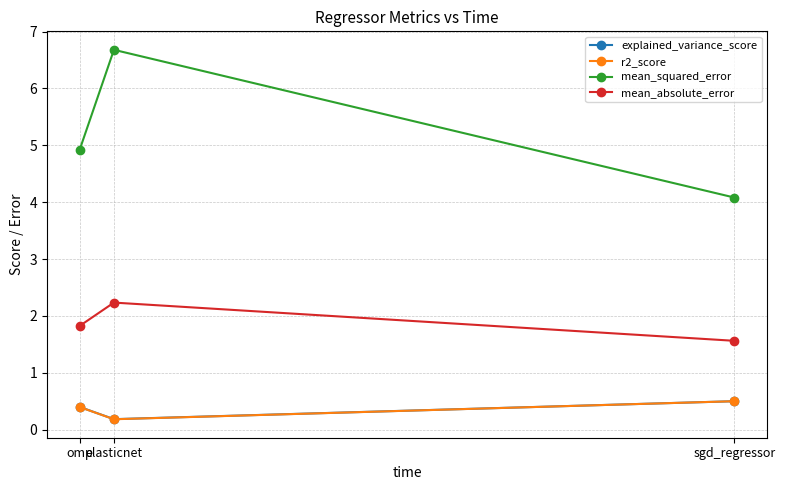

What is the label of the 1st point from the left?

omp